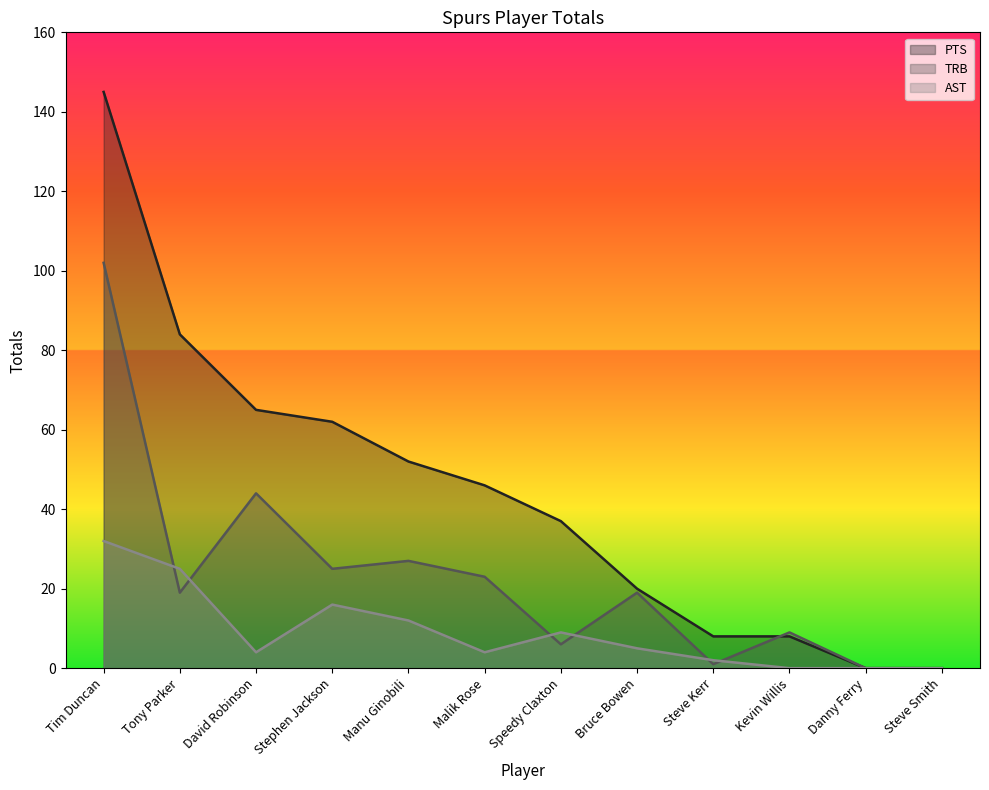

True or false: AST has more than 0 points higher than both neighbors.

True